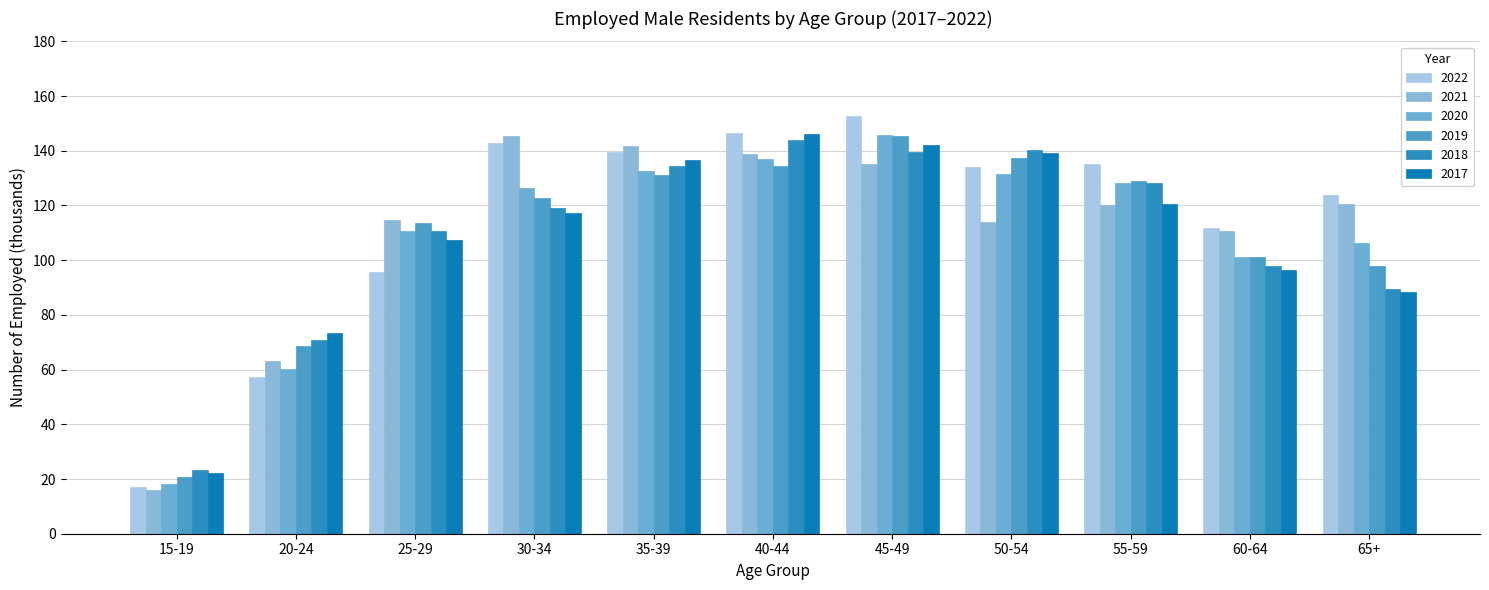

Which label corresponds to the smallest value in the chart?

15-19